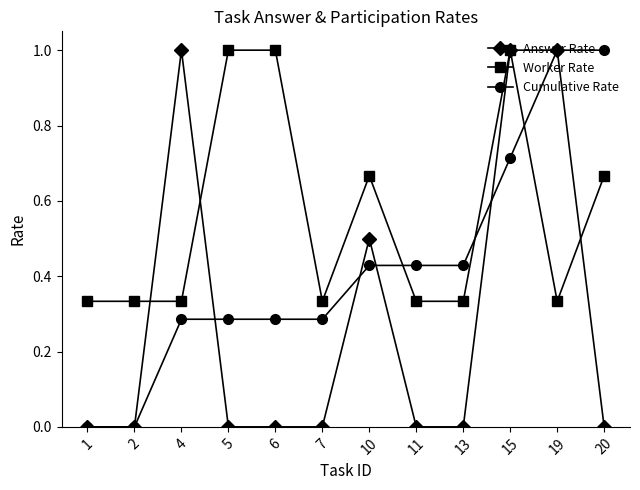

What is the difference between the maximum and minimum values in the Answer Rate series?

1.0